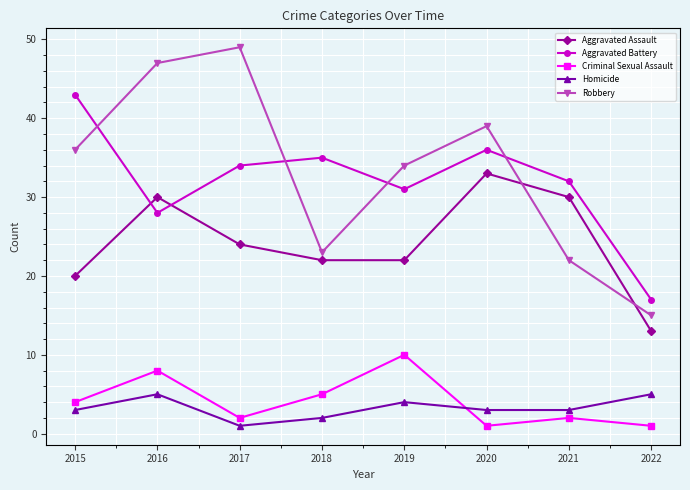

True or false: Aggravated Battery has a value of 11 at 2022.

False